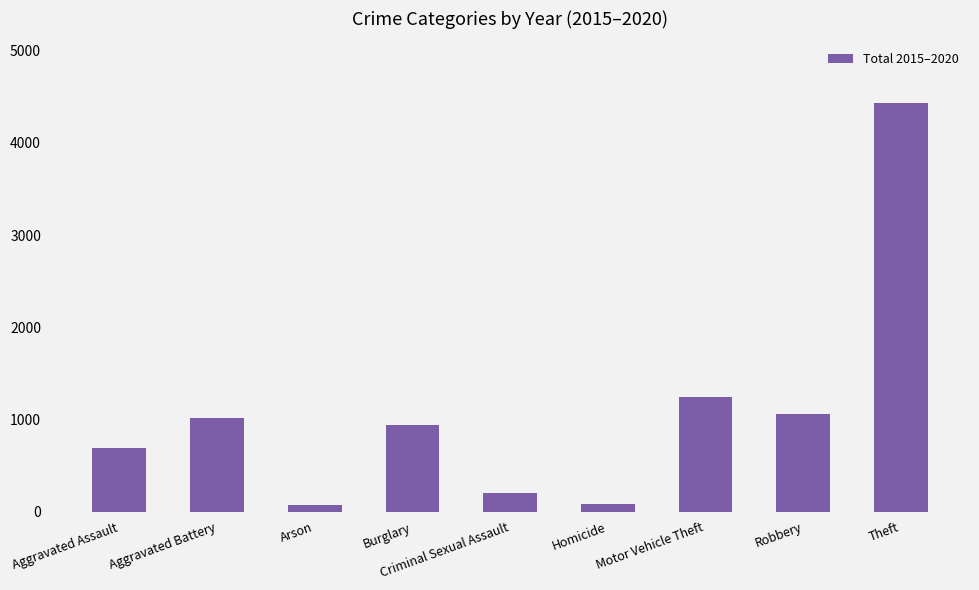

At which category does the chart reach its peak across all series?

Theft